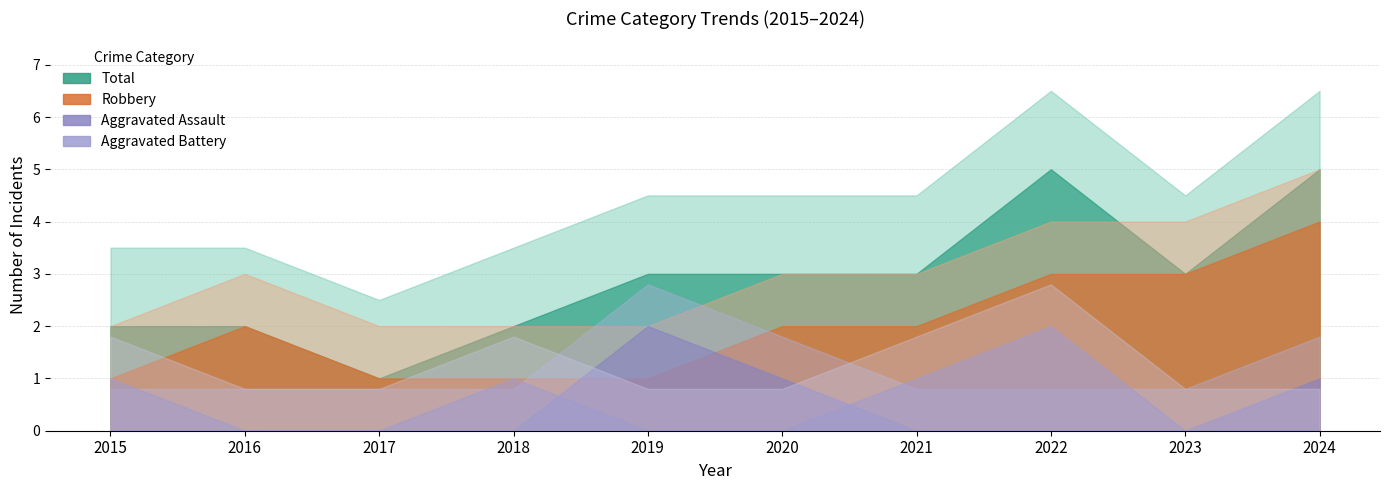

How many lines are shown in the chart?

4